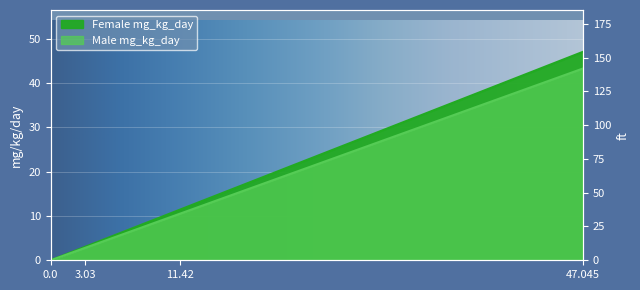

What is the sum of all Male mg_kg_day values?

56.6